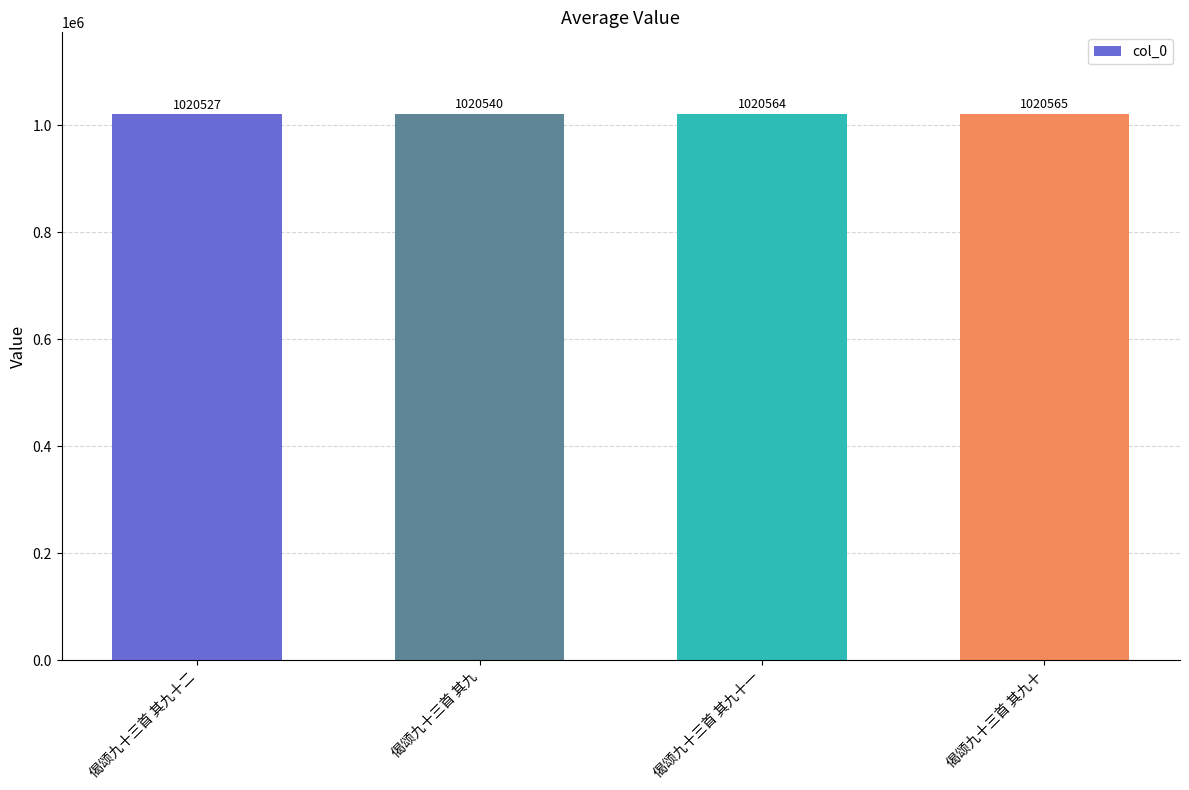

What is the minimum value shown in the chart?

1020527